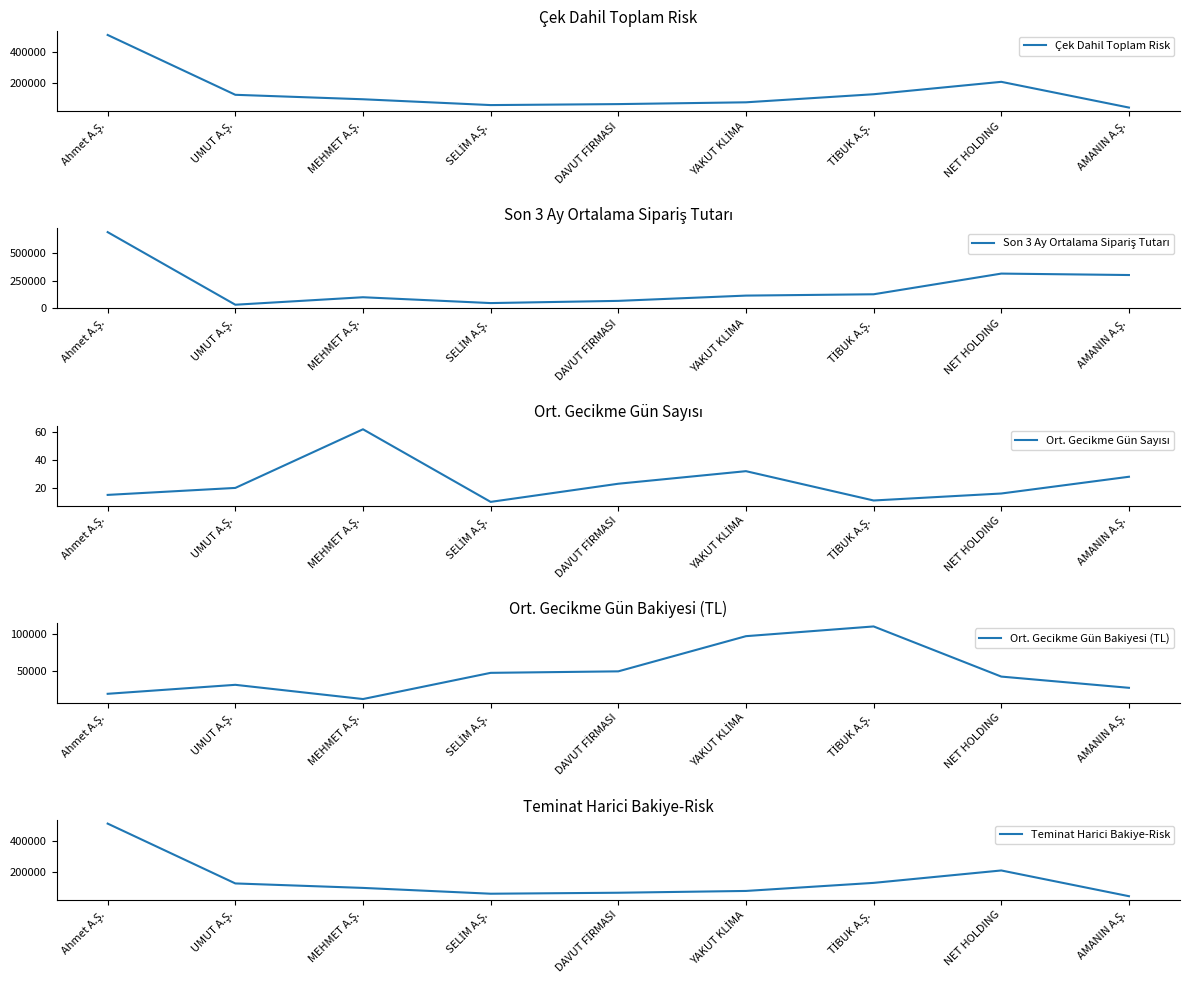

Is it true that Teminat Harici Bakiye-Risk equals 130714.3 at TİBUK A.Ş.?

True